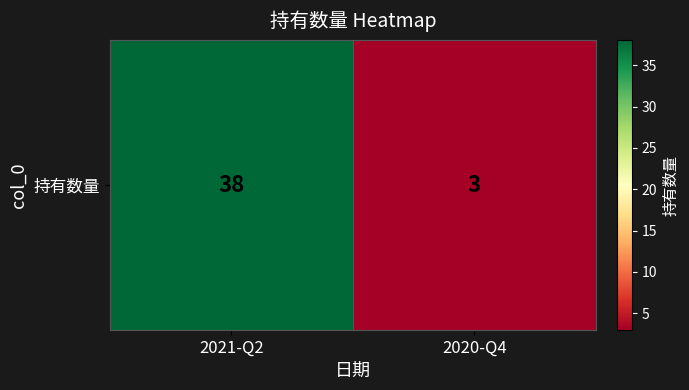

Where is the data nearest to the value 20?

2020-Q4